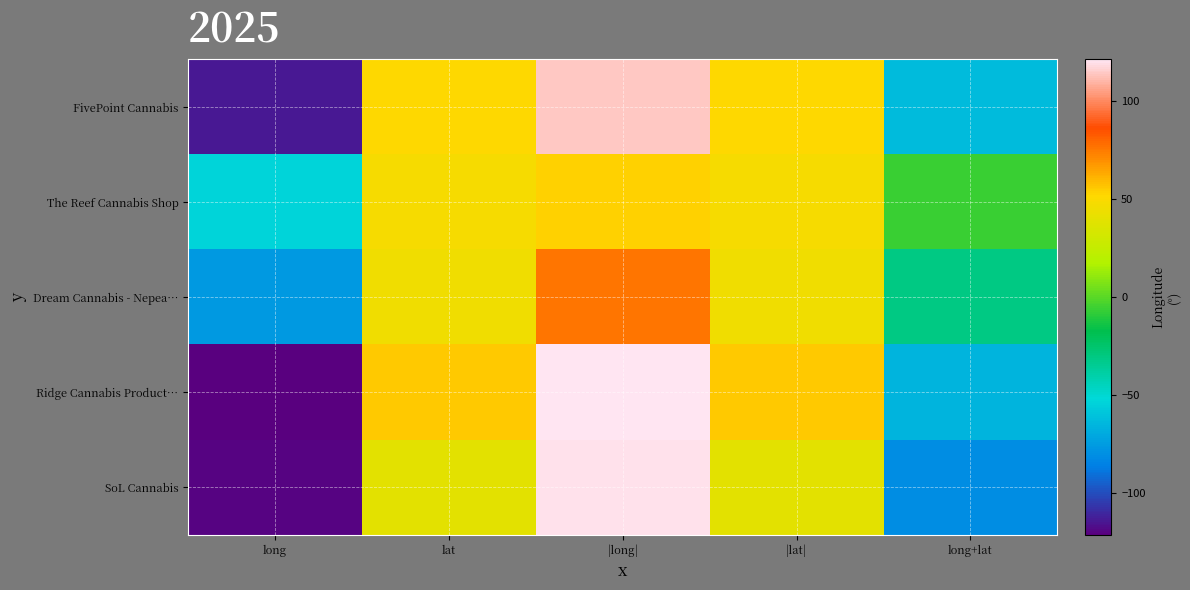

What is the total value across all series at |lat|?

238.2